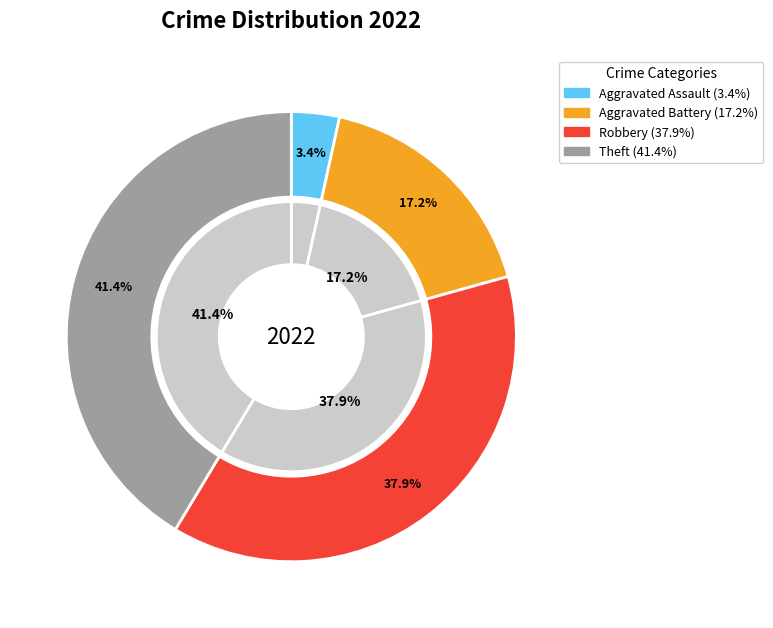

What portion of the pie excludes Arson?

100.0%